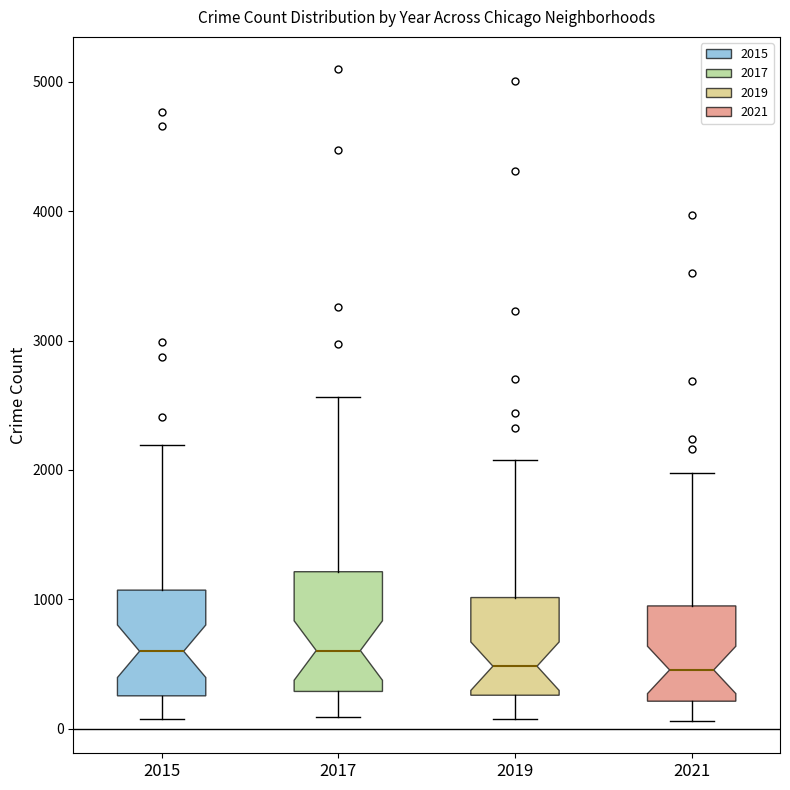

Reading left to right, transcribe this box plot: for each box, give where its median line is, the range the box spans, and where its two whiskers end, as read against the y-axis. The values are not printed on the chart, so give them approximately, as read against the axis.

2015: median 600, box 300 to 1100, whiskers 100 to 2200
2017: median 600, box 300 to 1200, whiskers 100 to 2600
2019: median 500, box 300 to 1000, whiskers 100 to 2100
2021: median 500, box 200 to 900, whiskers 100 to 2000